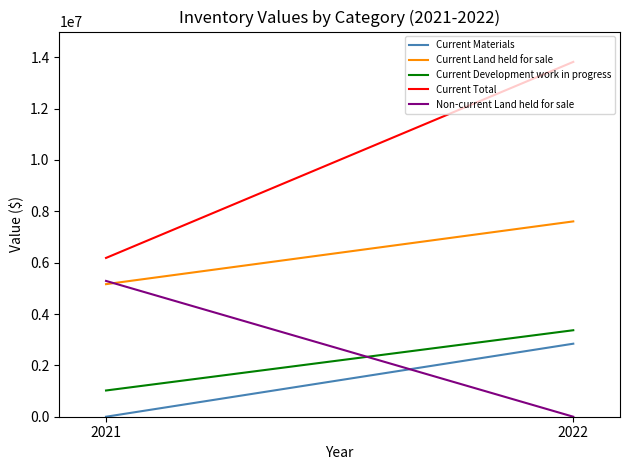

What is the sum of the Current Development work in progress values at 2021 and 2022?

4389660